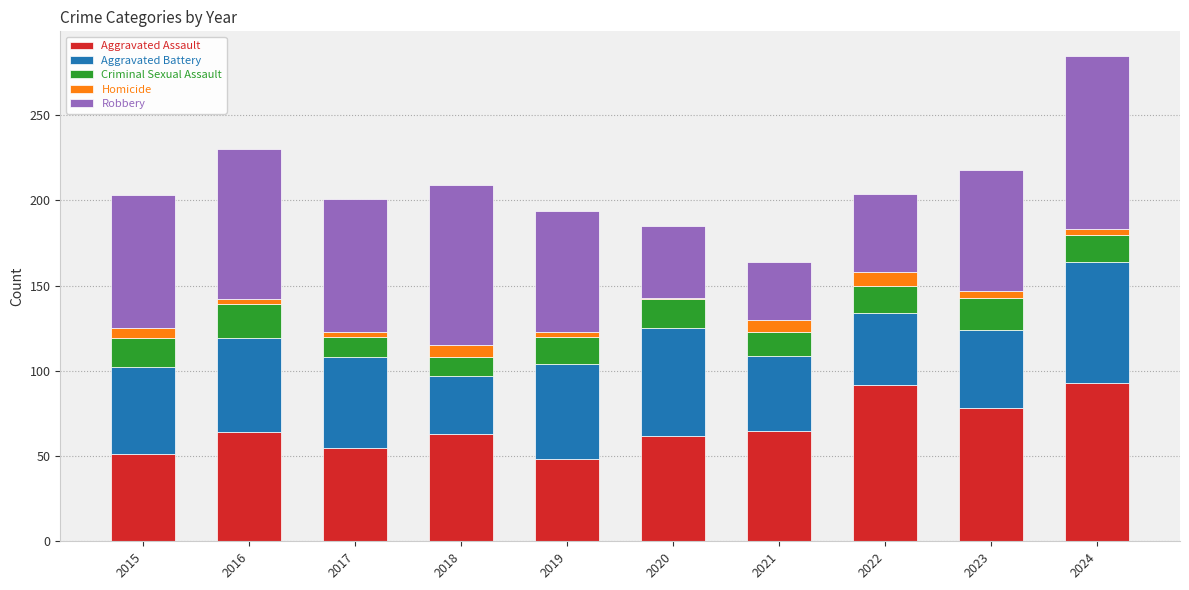

What is the total value across all series at 2023?

218